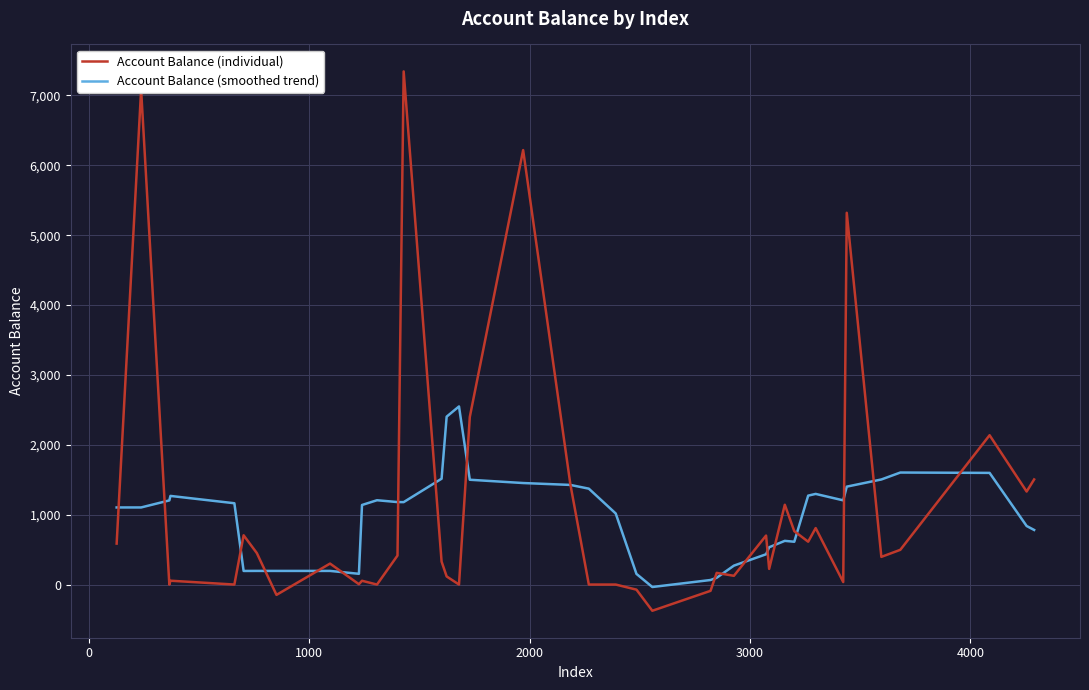

How many lines are shown in the chart?

2